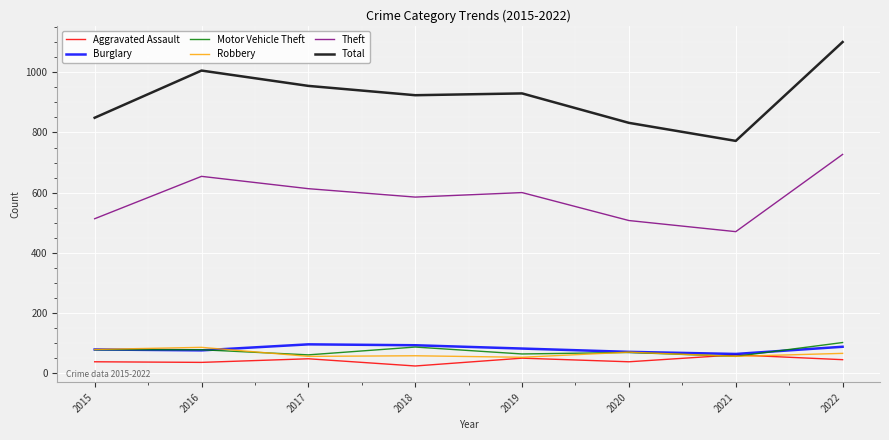

Where does the Burglary series first go above 81?

2017